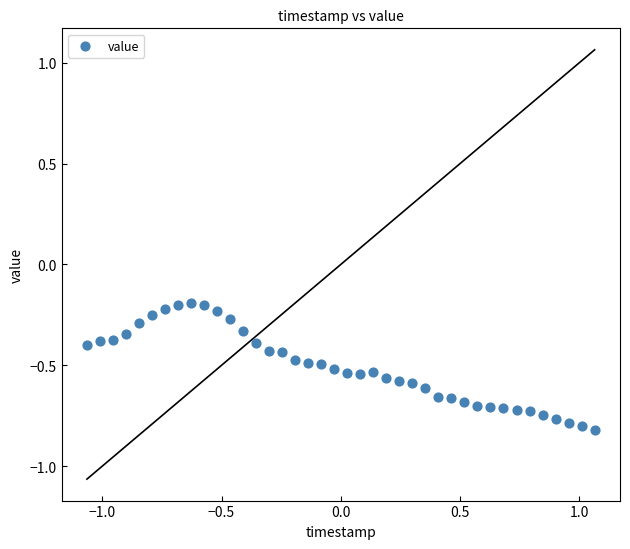

What is the range of Y values (max minus min)?

0.6